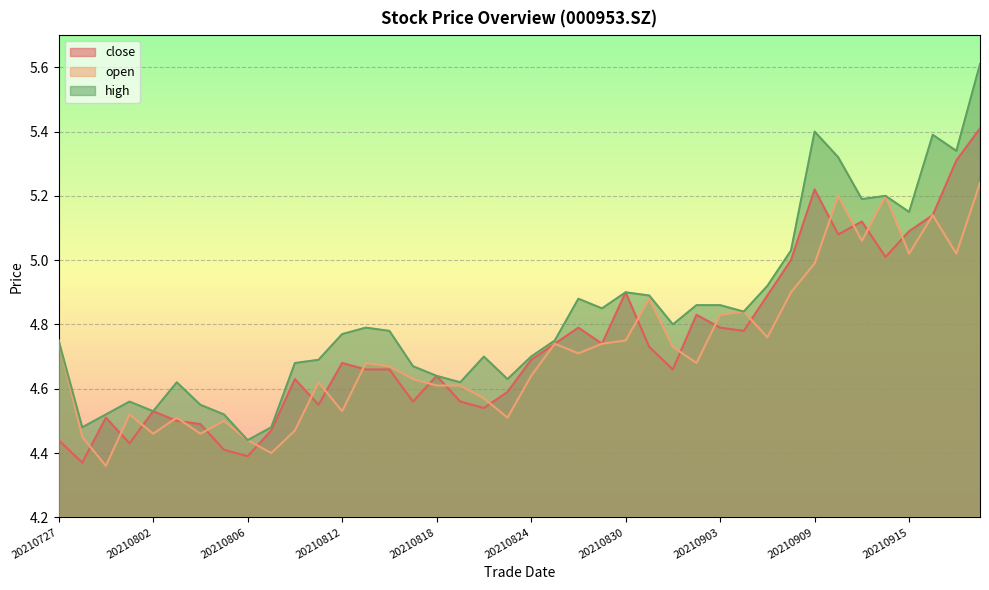

Where is close nearest to the value 4?

20210728